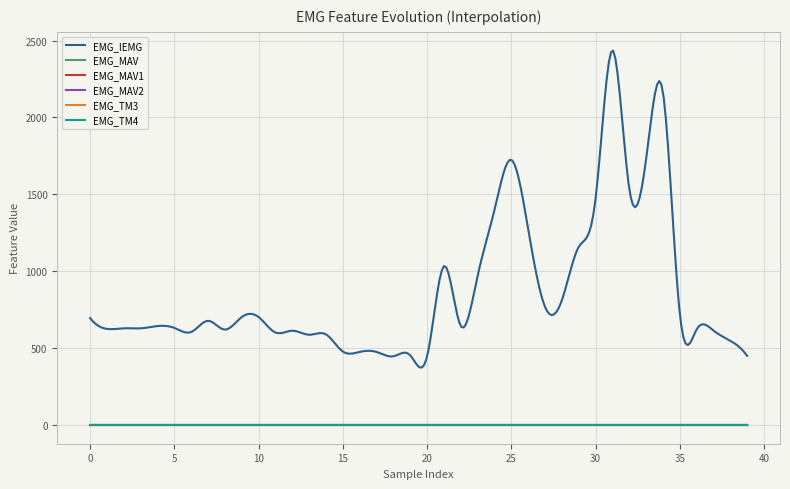

Which series has the largest total across all categories?

EMG_IEMG